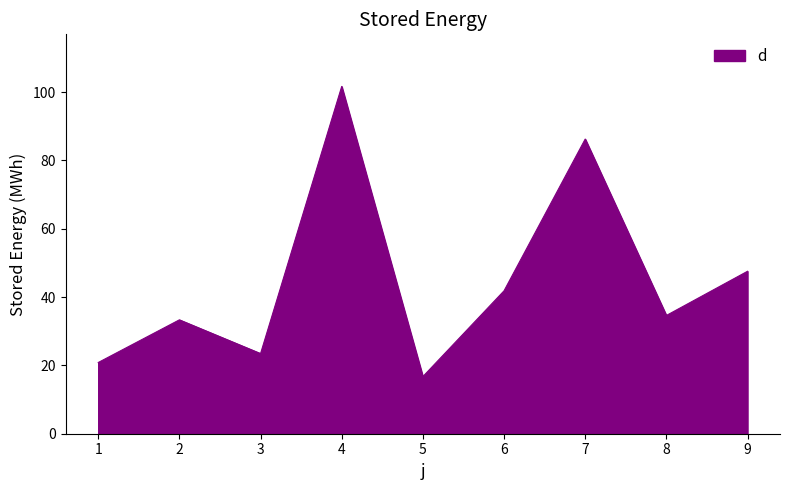

Count the number of data series in this chart.

1